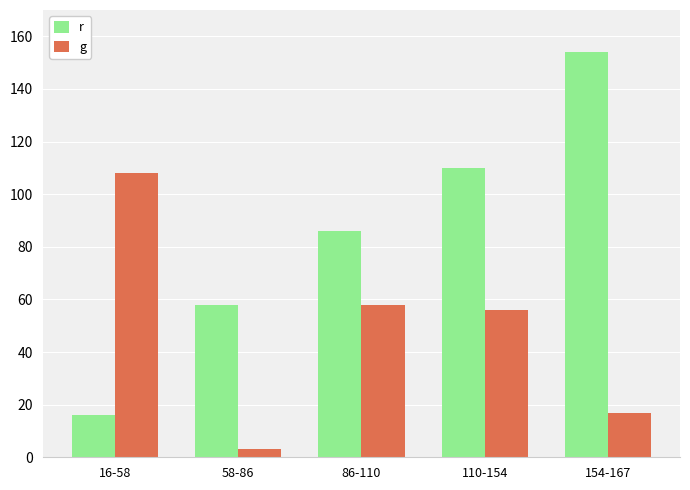

At which label does g first exceed 56?

16-58